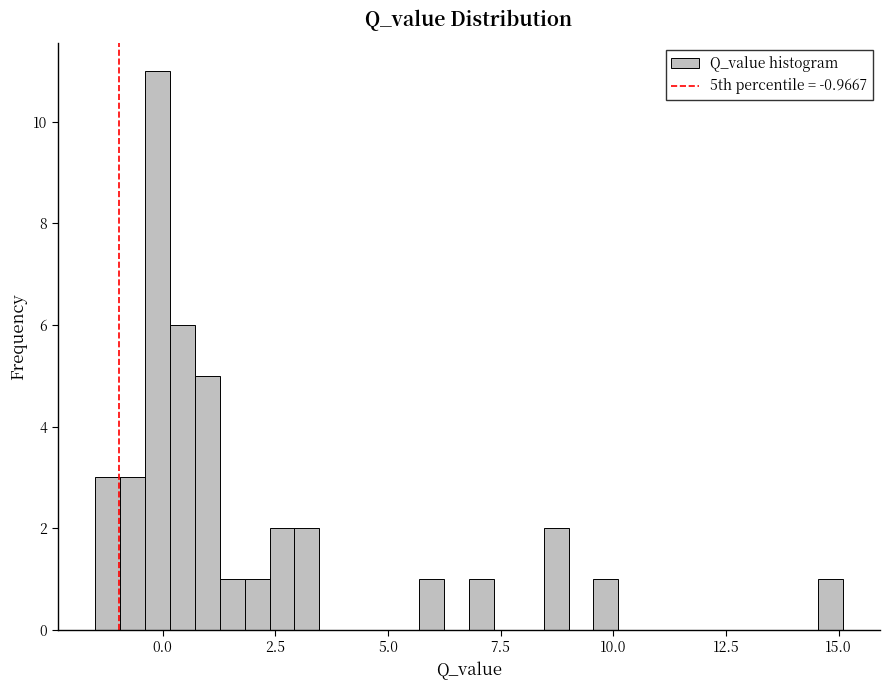

Around what value on the x-axis is the tallest bar? Give the approximate position of its centre, as read against the axis.

0.0